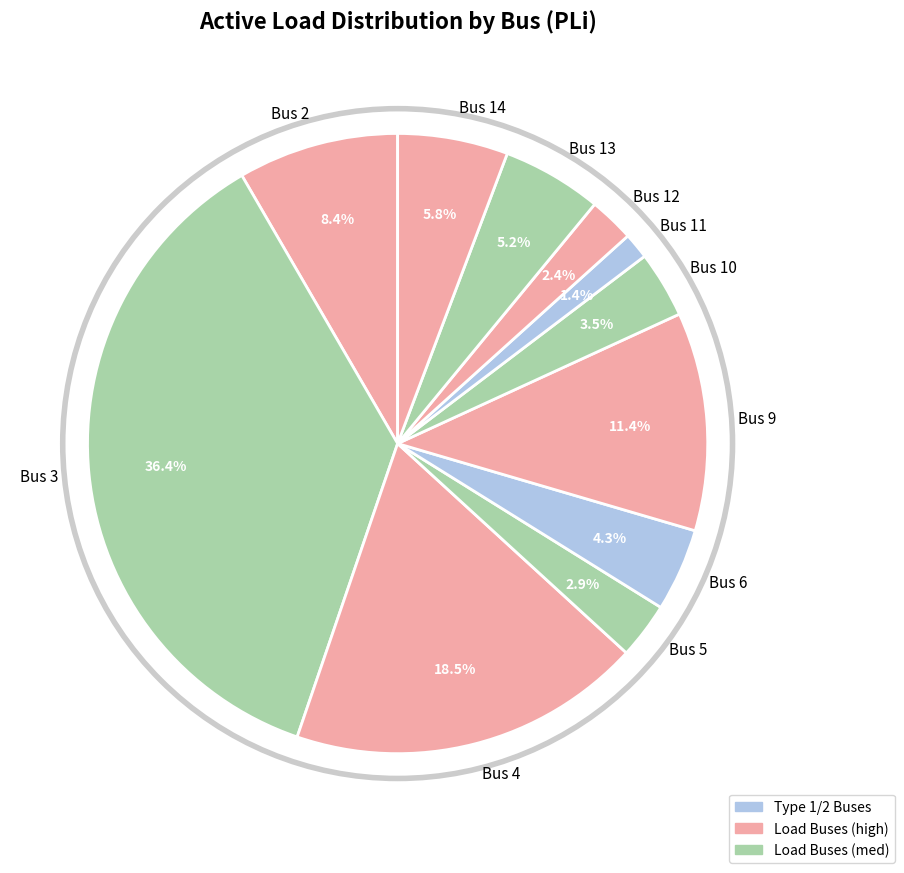

What percentage do Bus 13 and Bus 4 together represent?

23.7%